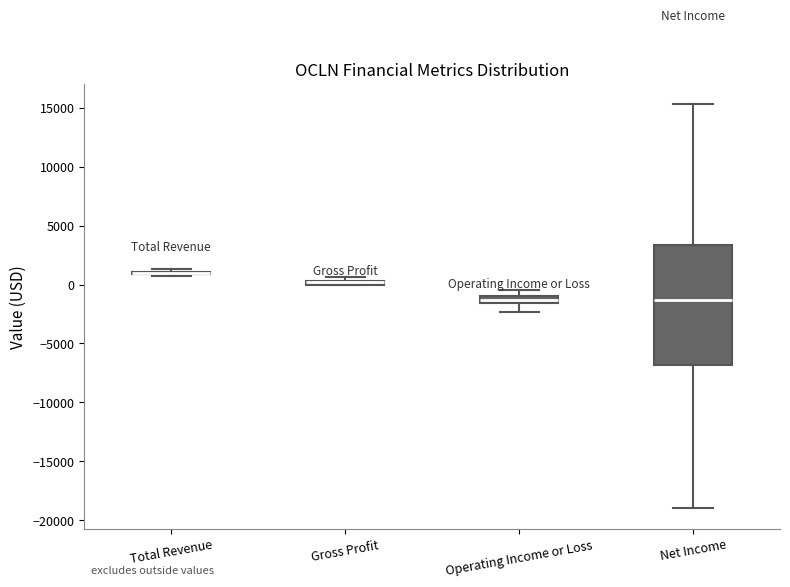

Which box is the tallest, from its lower edge to its upper edge?

Net Income